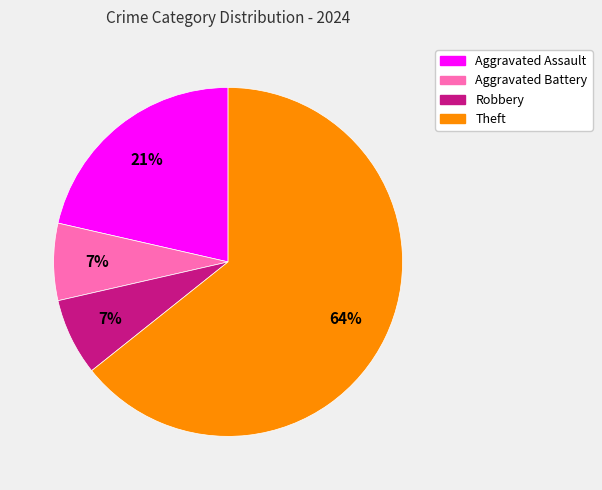

Which category has the biggest portion of the pie?

Theft